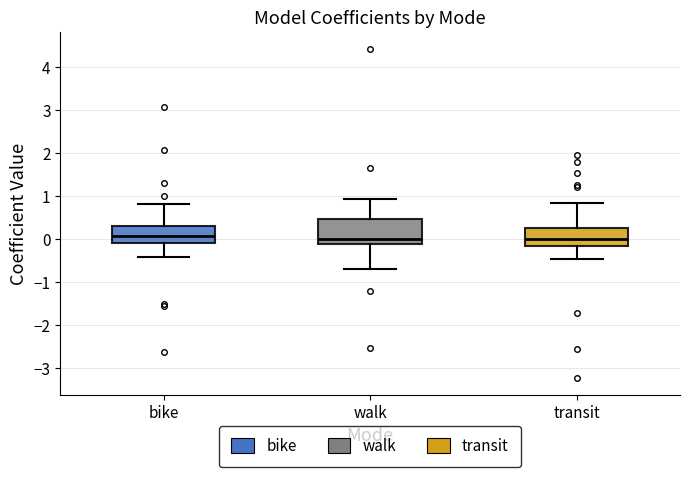

Reading left to right, read every box against the y-axis: the position of its median line, the range the box covers, and the ends of its whiskers. The values are not printed on the chart, so give them approximately, as read against the axis.

bike: median 0.1, box -0.1 to 0.3, whiskers -0.4 to 0.8
walk: median 0.0, box -0.1 to 0.5, whiskers -0.7 to 0.9
transit: median 0.0, box -0.2 to 0.2, whiskers -0.5 to 0.8